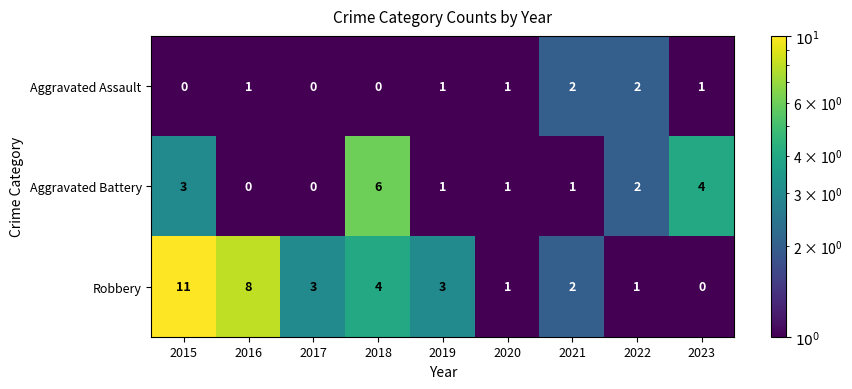

Is it true that Robbery equals 2 at 2019?

False